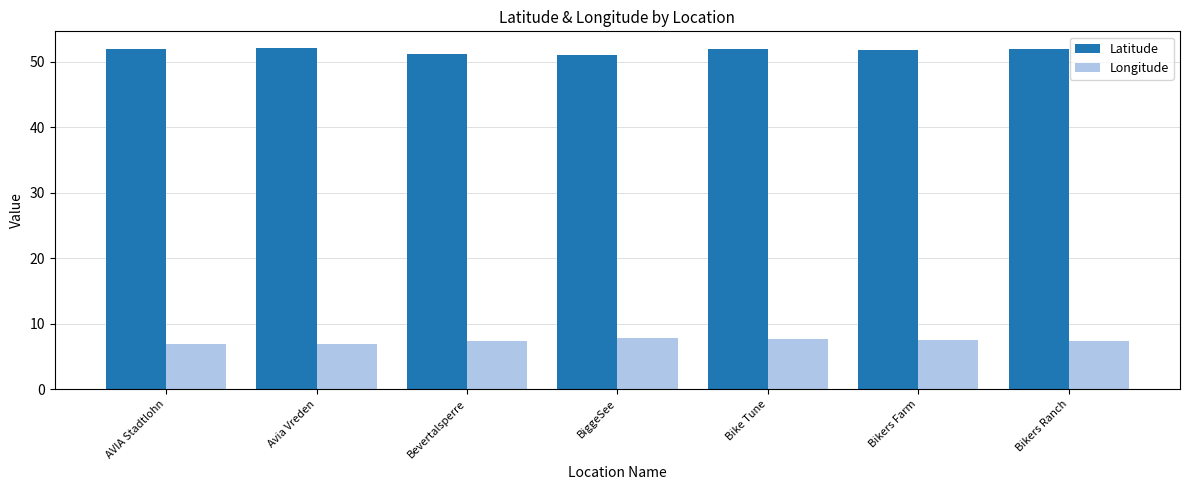

What is the label of the 2nd bar from the right?

Bikers Farm